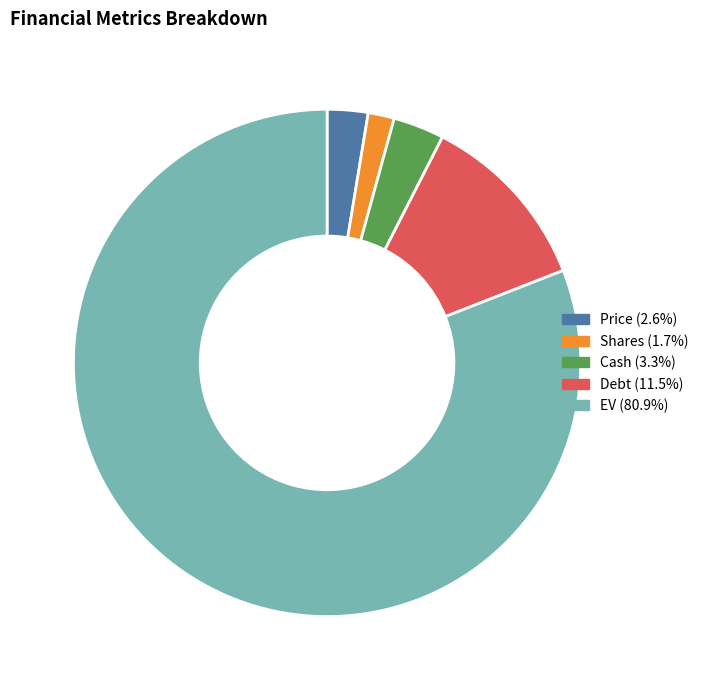

Rank the categories by value from highest to lowest.

EV, Debt, Cash, Price, Shares